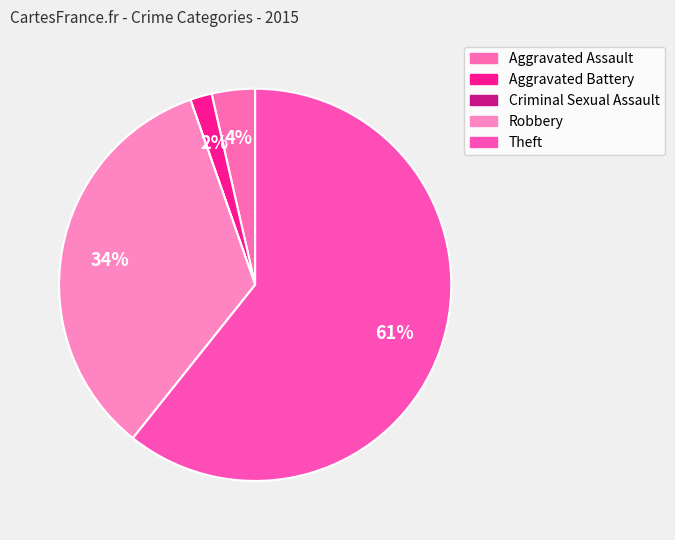

What is the majority slice?

Theft